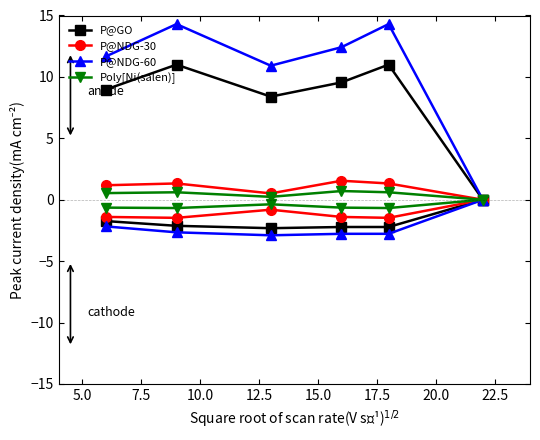

What is the greatest value displayed?

14.3